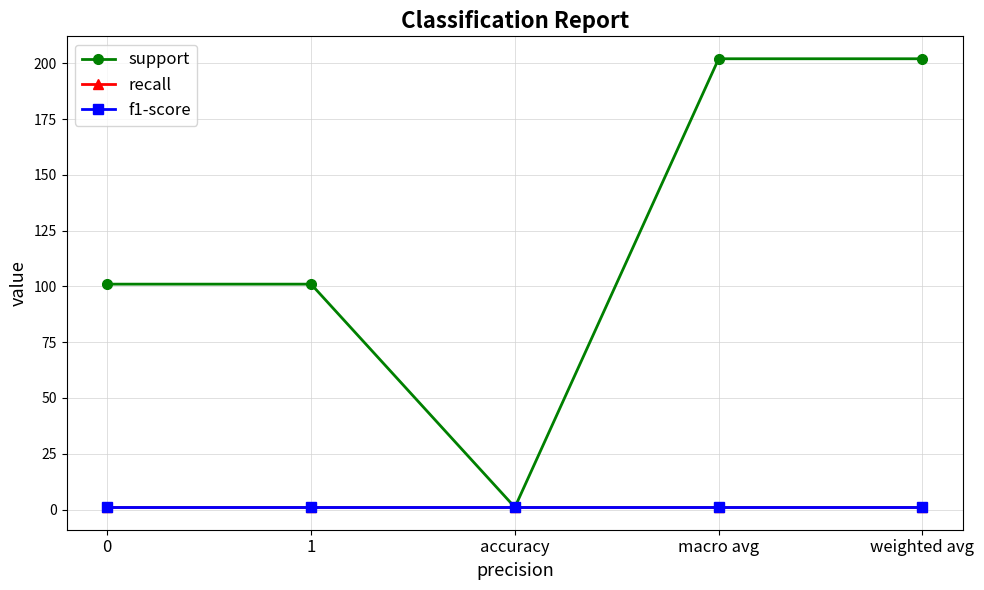

What is the label of the 4th point from the right?

1